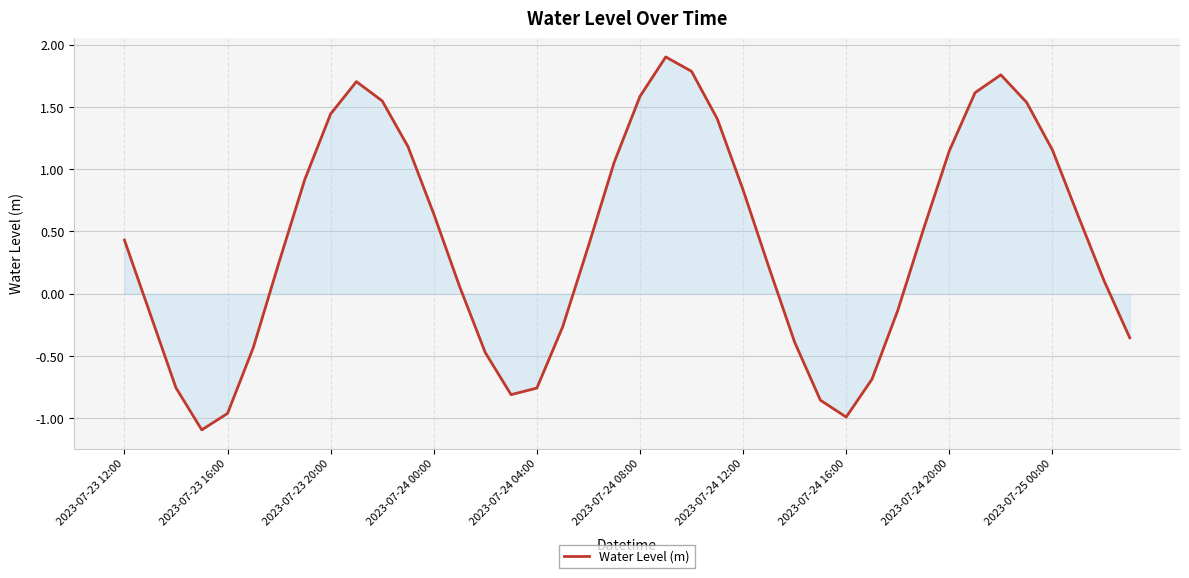

What is the minimum value shown in the chart?

-1.1